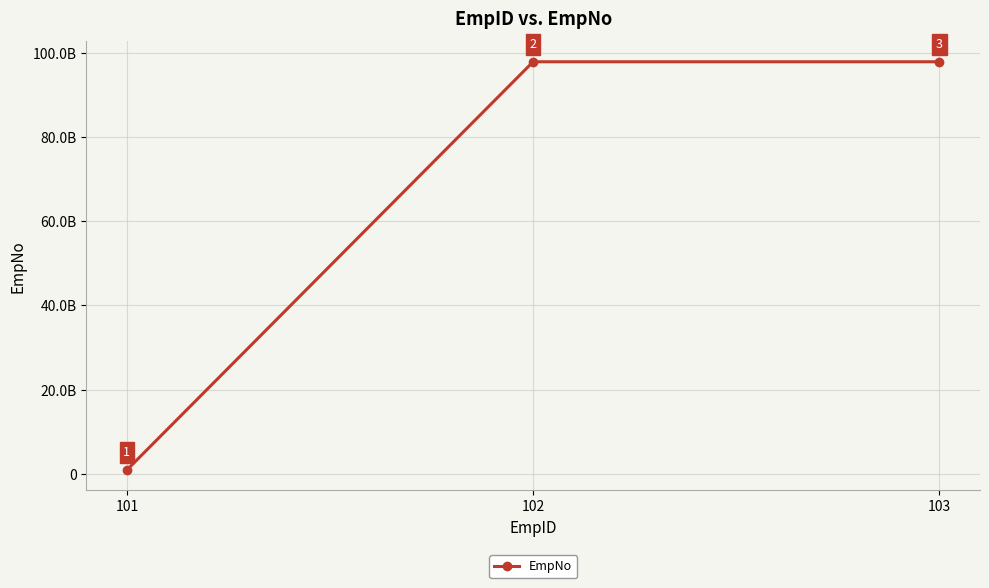

Does the chart have visible grid lines?

Yes